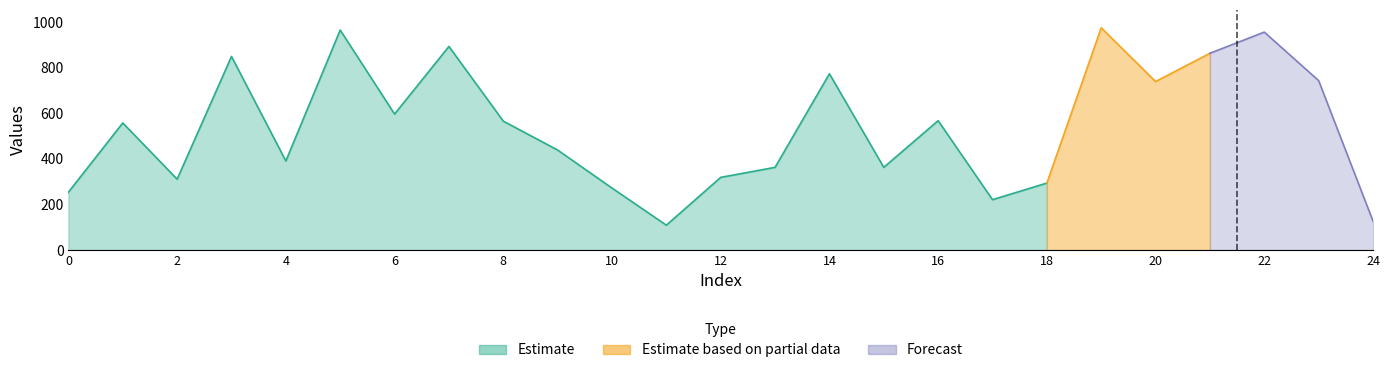

At which category does the chart reach its minimum across all series?

11